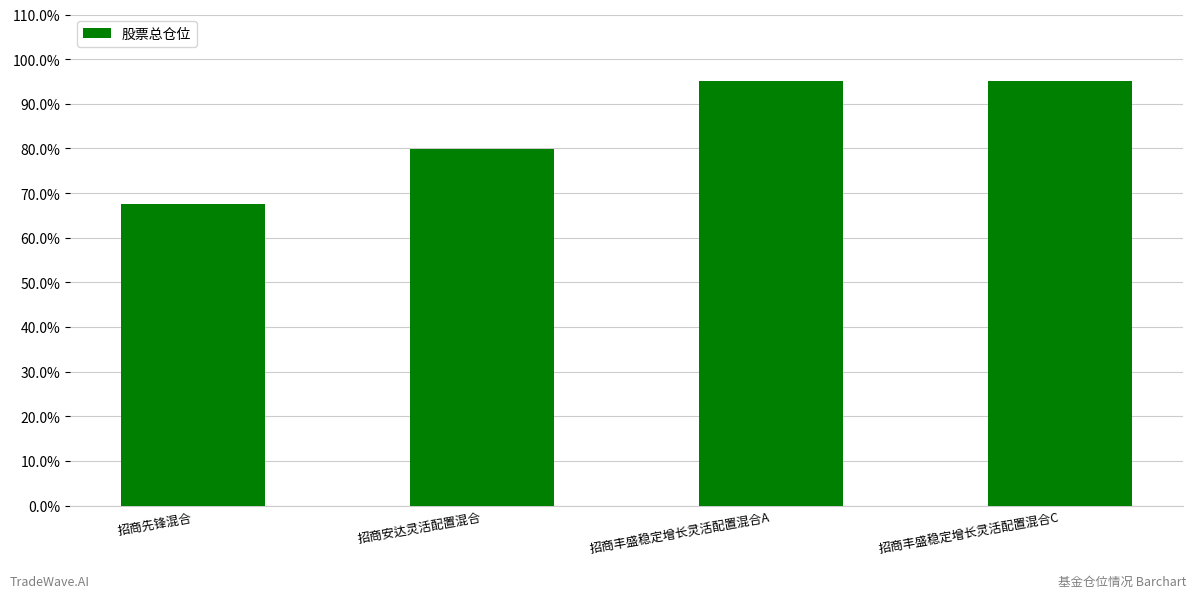

Count the number of categories in the chart.

4